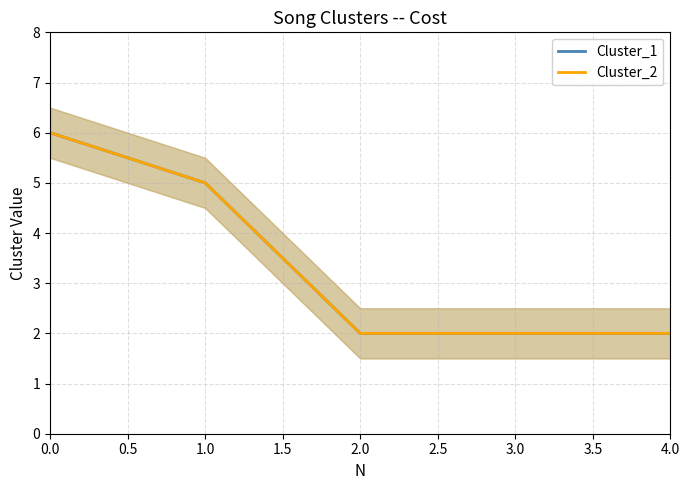

Rank the series by their maximum value, from lowest to highest.

Cluster_1, Cluster_2